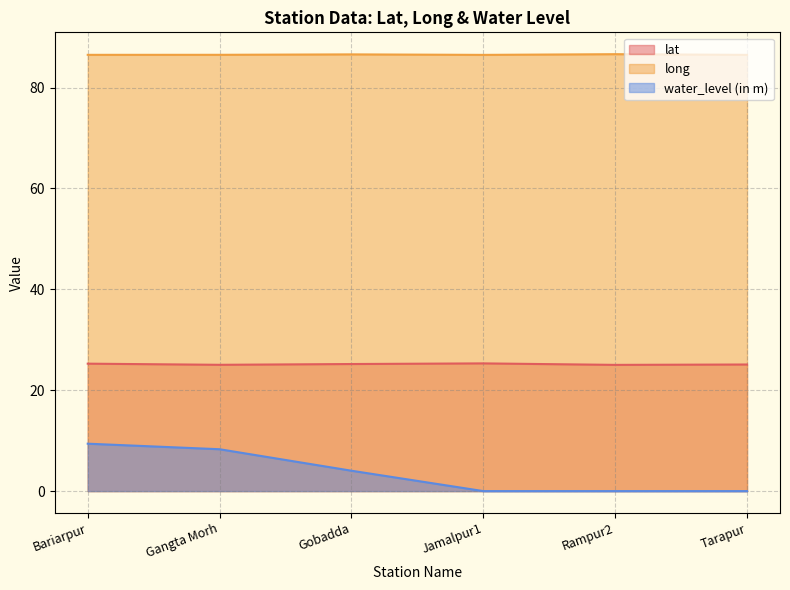

True or false: lat and water_level (in m) intersect in this chart.

False